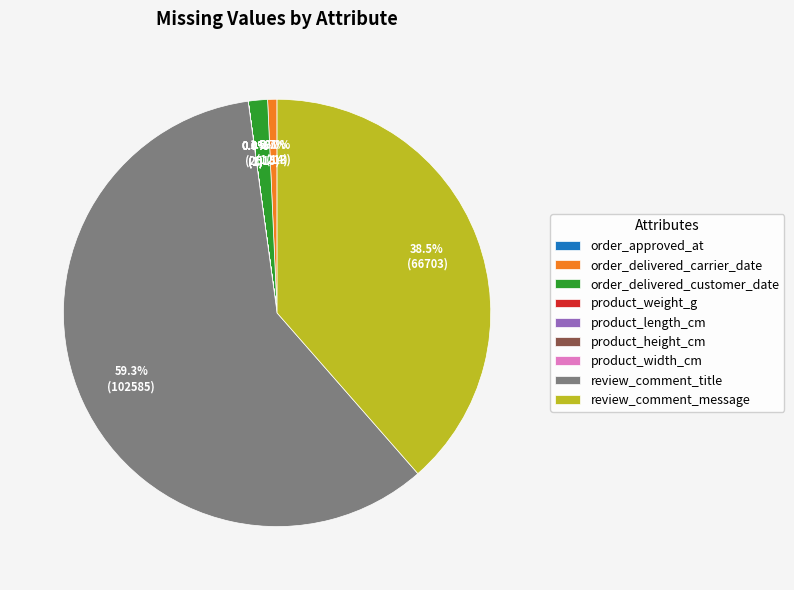

What is the majority slice?

review_comment_title